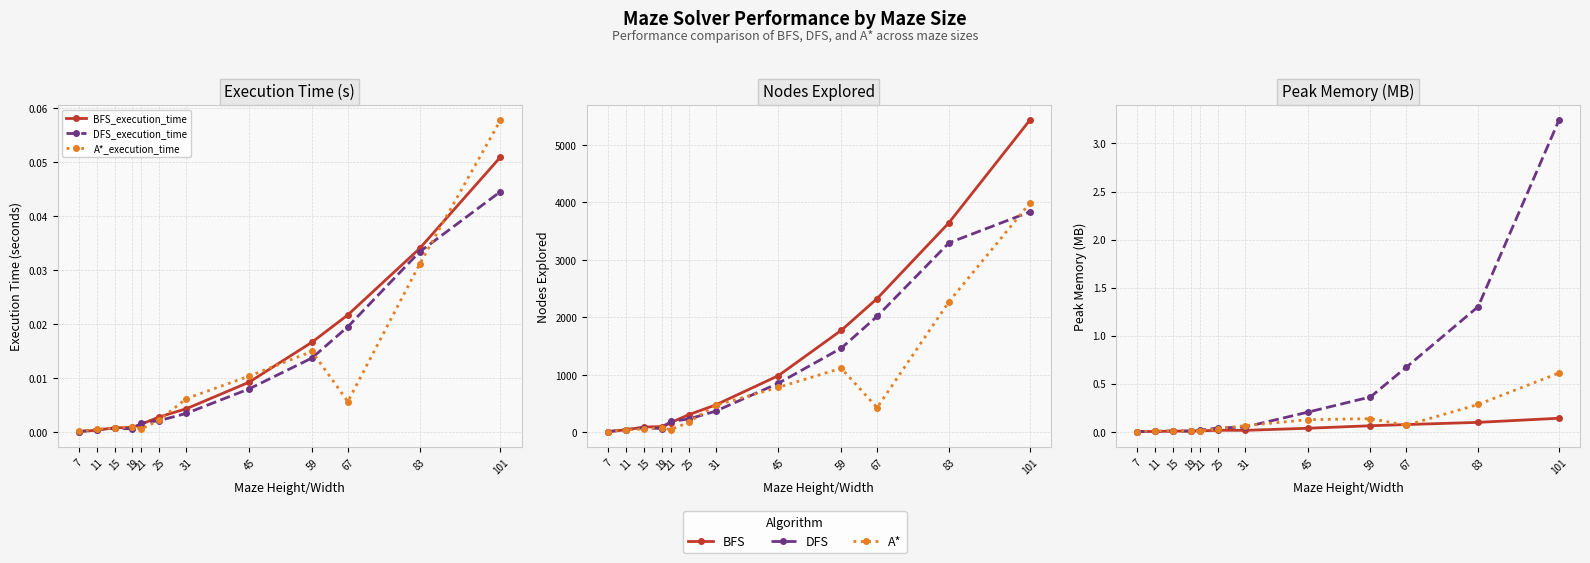

Is it true that DFS_execution_time equals 0.0 at 19?

False